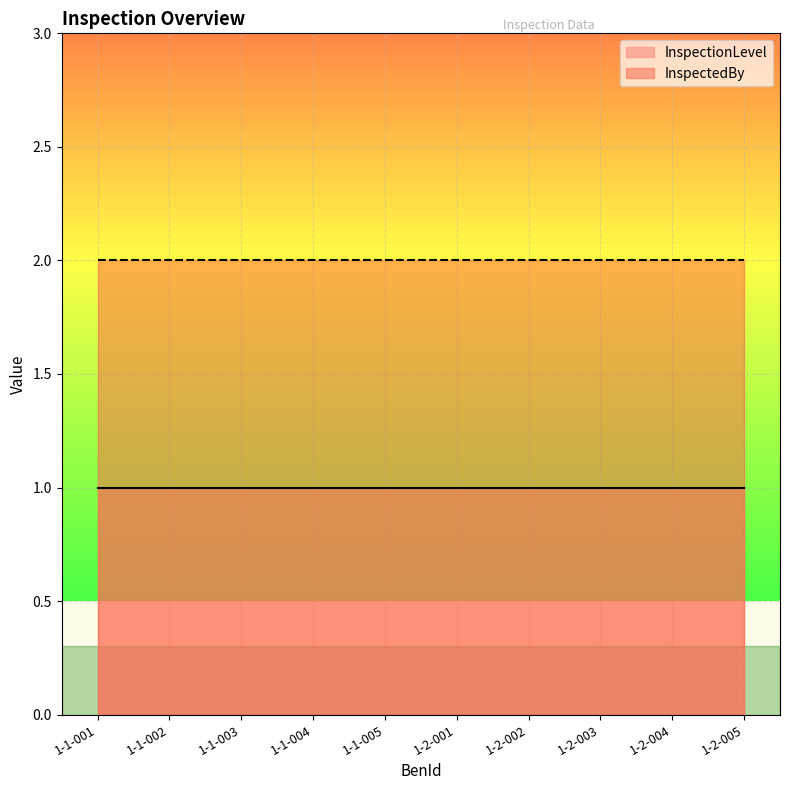

Which series has the largest total across all categories?

InspectedBy